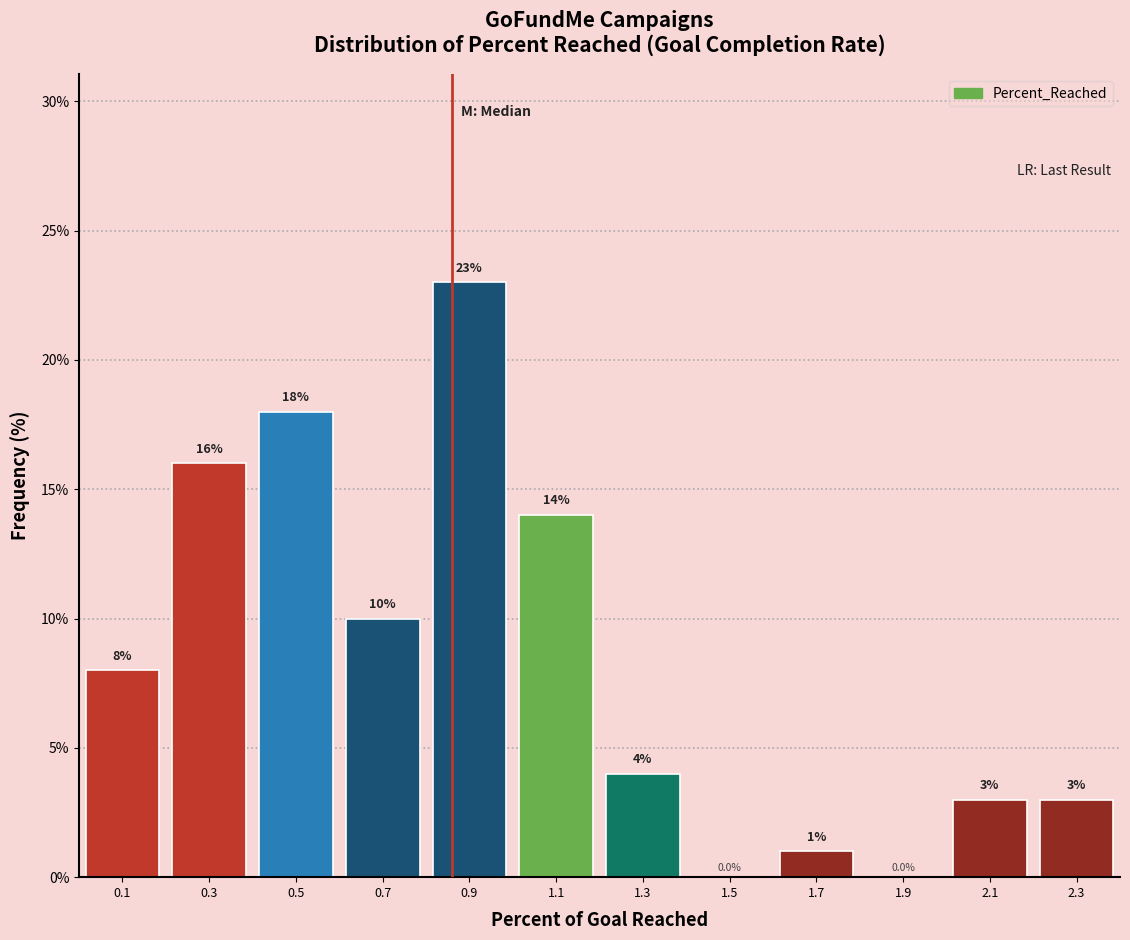

Which range on the x-axis has the tallest bar?

0.8 to 1.0